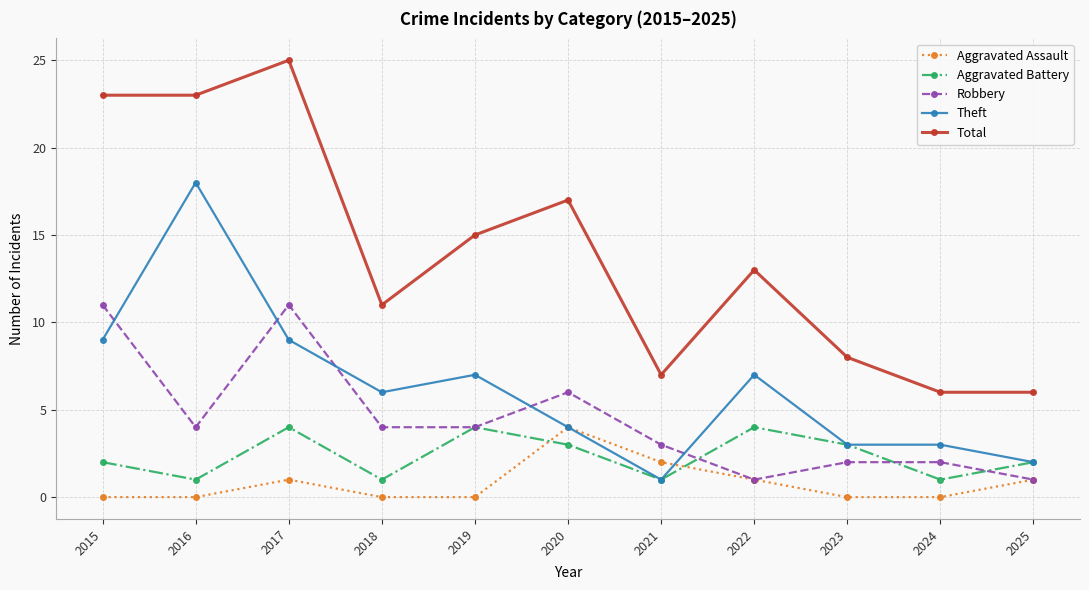

What is the average value of the Aggravated Assault series?

1